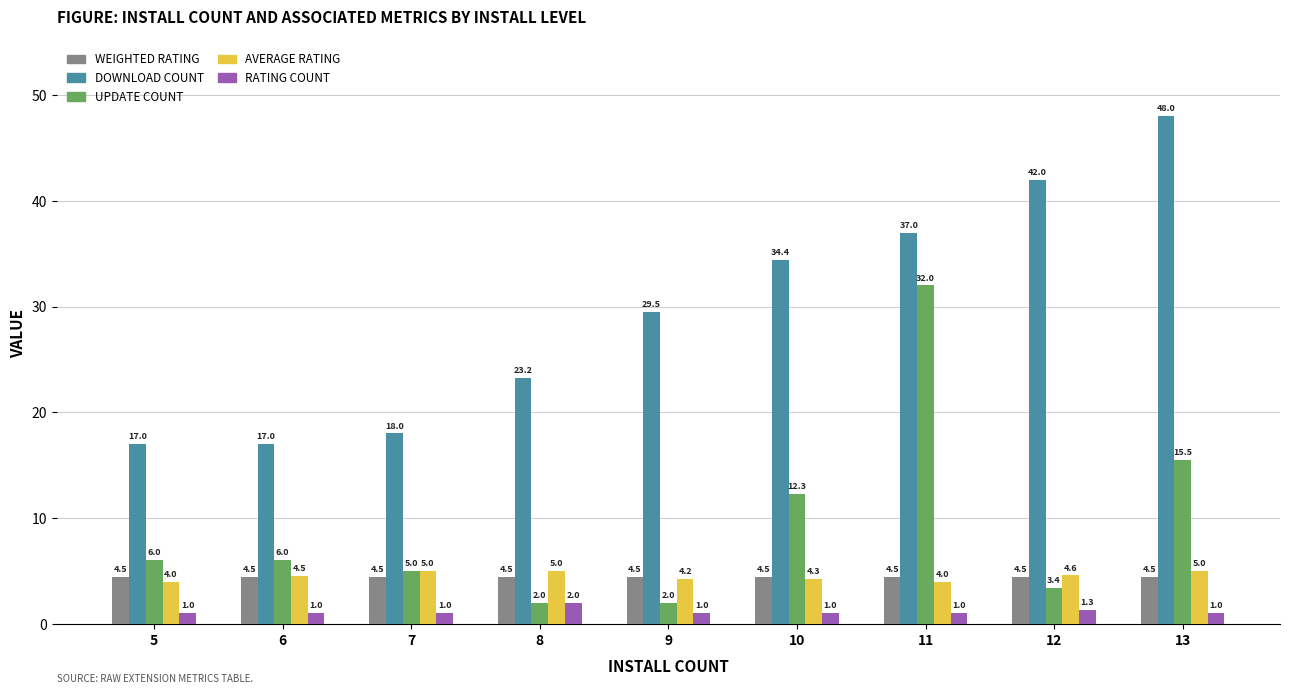

What is the smallest value displayed?

1.0